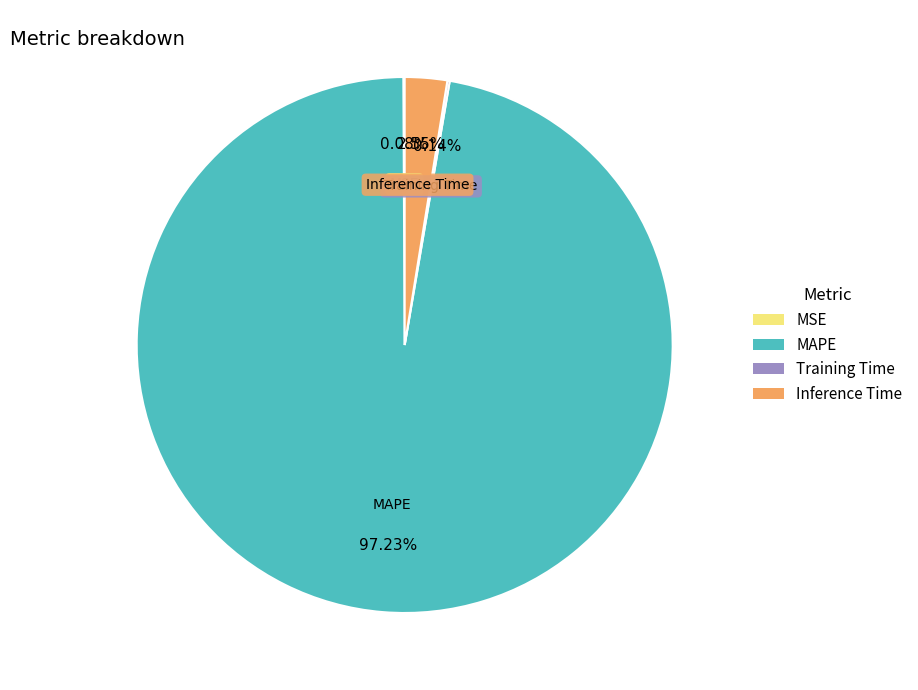

What is the largest slice in the pie chart?

MAPE